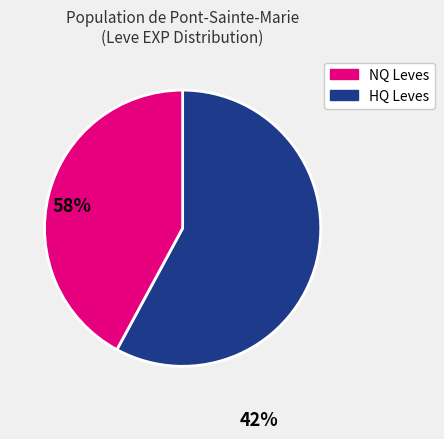

Does any single category account for the majority?

Yes